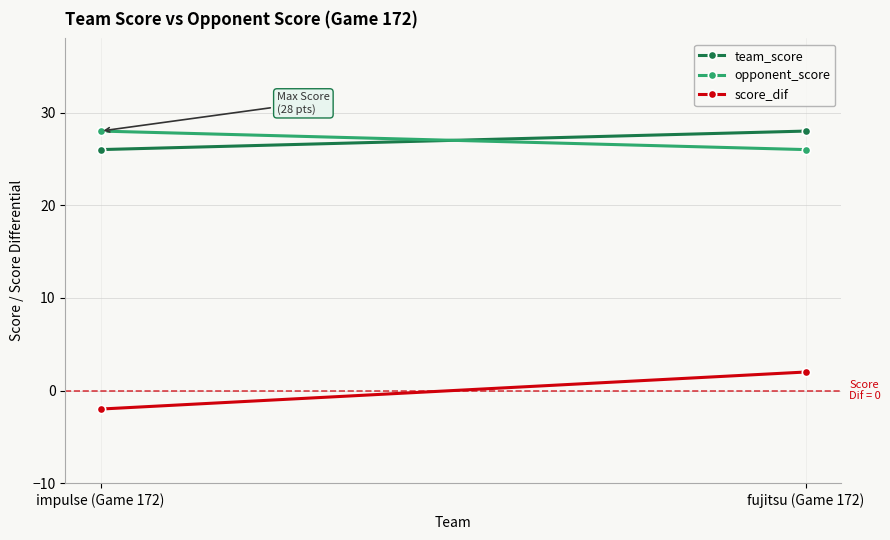

Between impulse (Game 172) and fujitsu (Game 172), which series saw the biggest shift?

score_dif